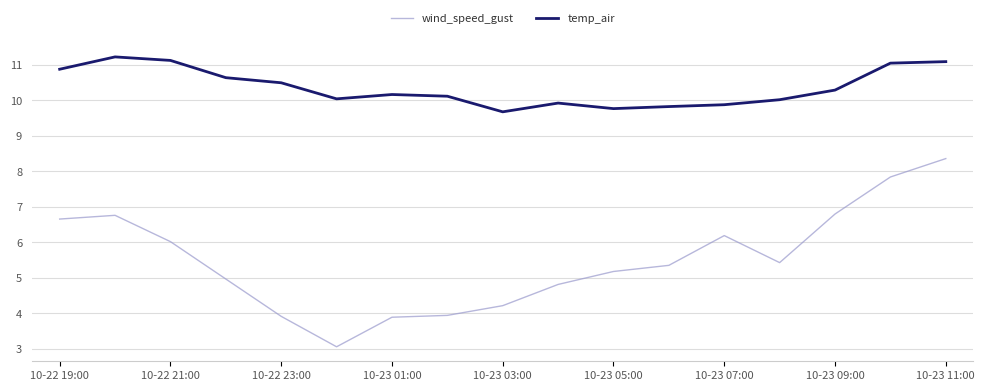

Count the number of data series in this chart.

2